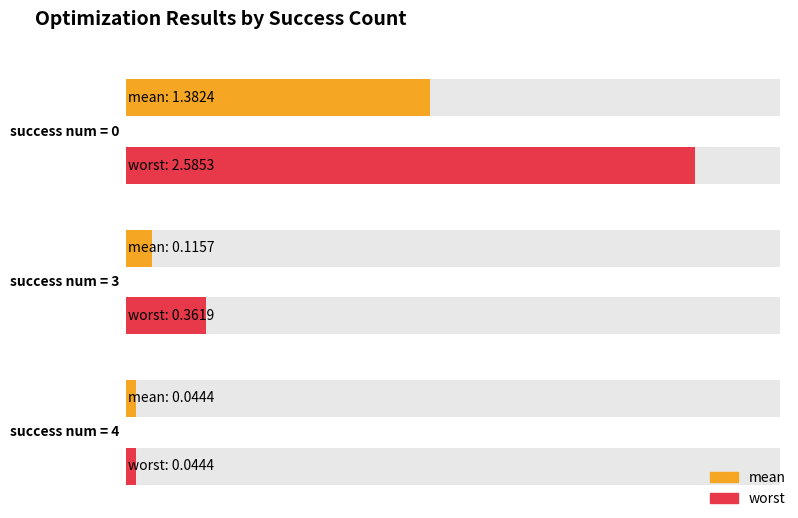

Which series has the largest total across all categories?

worst